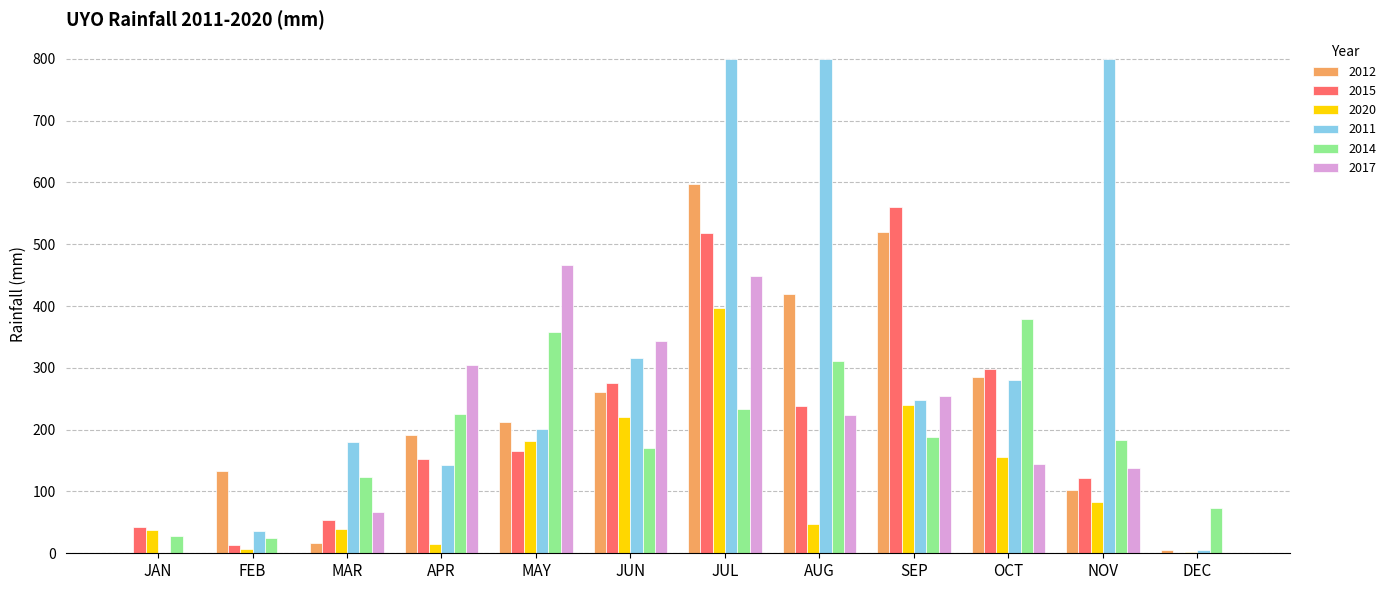

At which category is the sum across all series the highest?

JUL